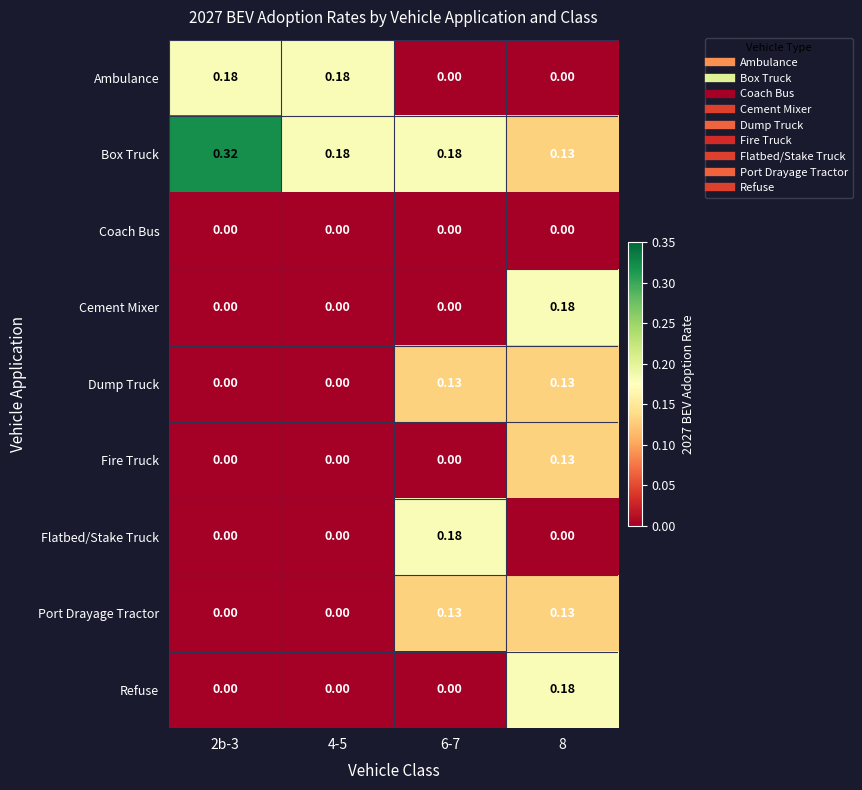

Which series has the widest spread of values?

Box Truck